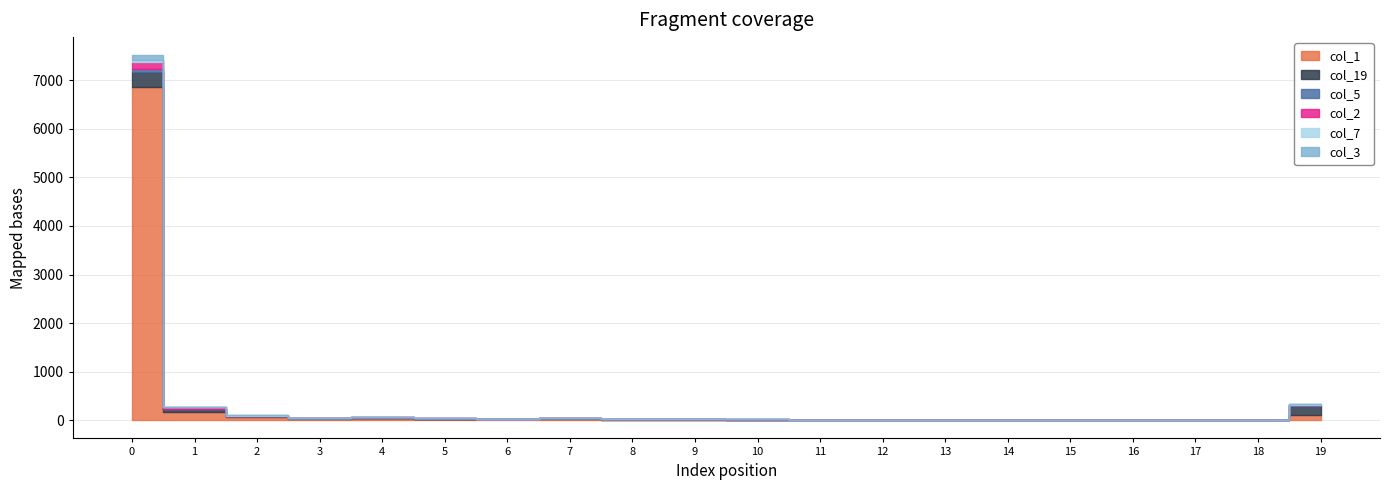

Which series has the largest range (max minus min)?

col_1